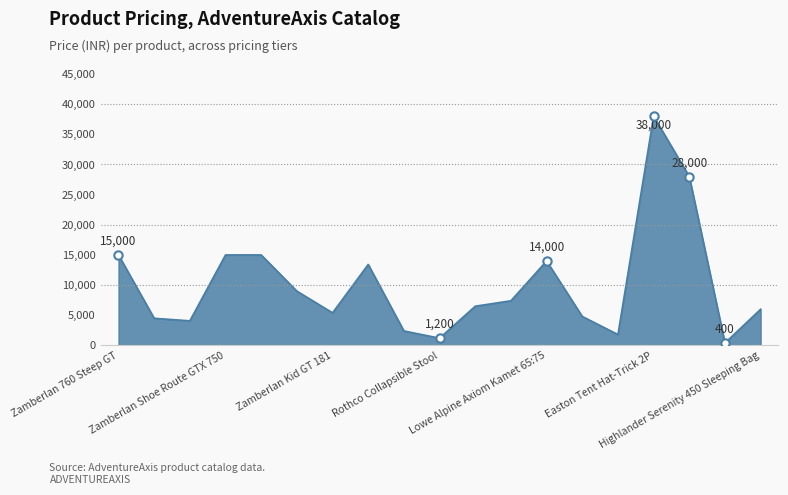

What is the greatest value displayed?

38000